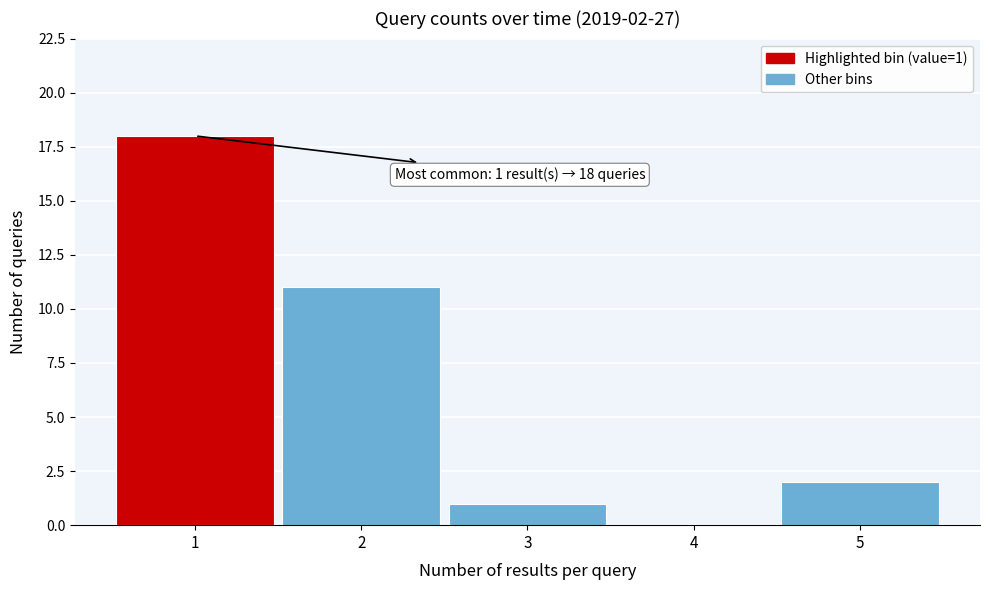

Reading right to left, list all the values displayed in this chart.

5=2	4=0	3=1	2=11	1=18